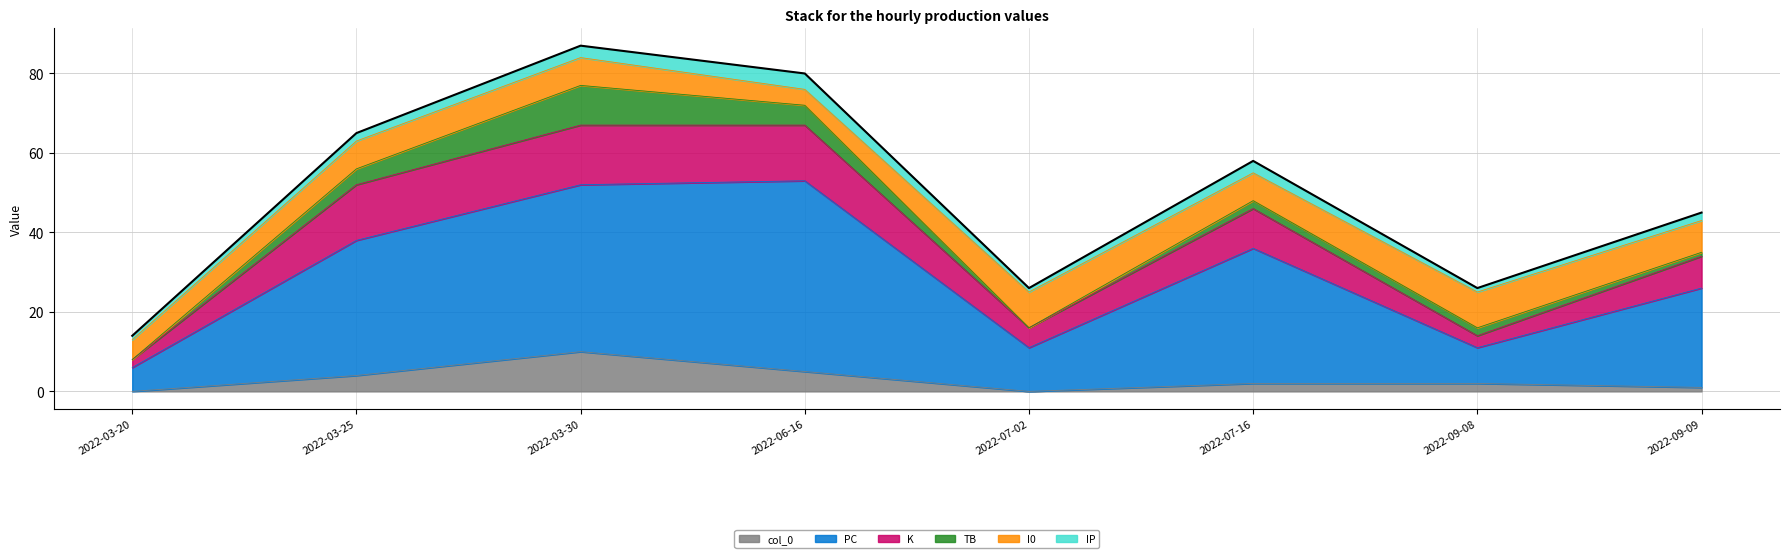

What is the value of the TB point at the 2nd from the left?

4